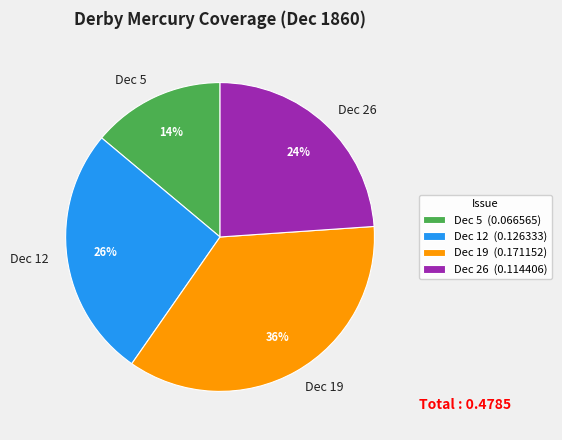

How many slices are in this pie chart?

4